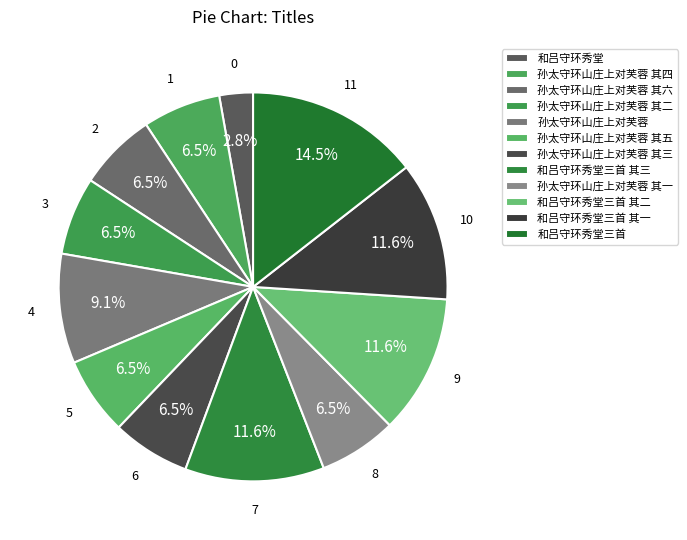

How many slices are in this pie chart?

12